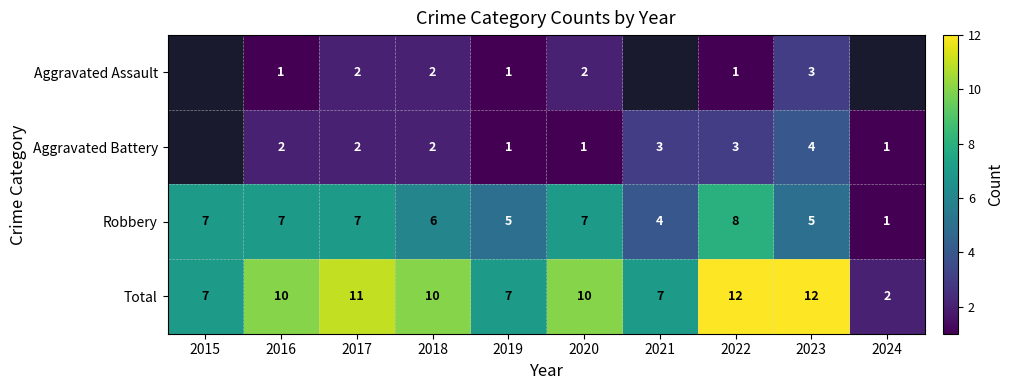

At which label does Robbery reach its minimum?

2024